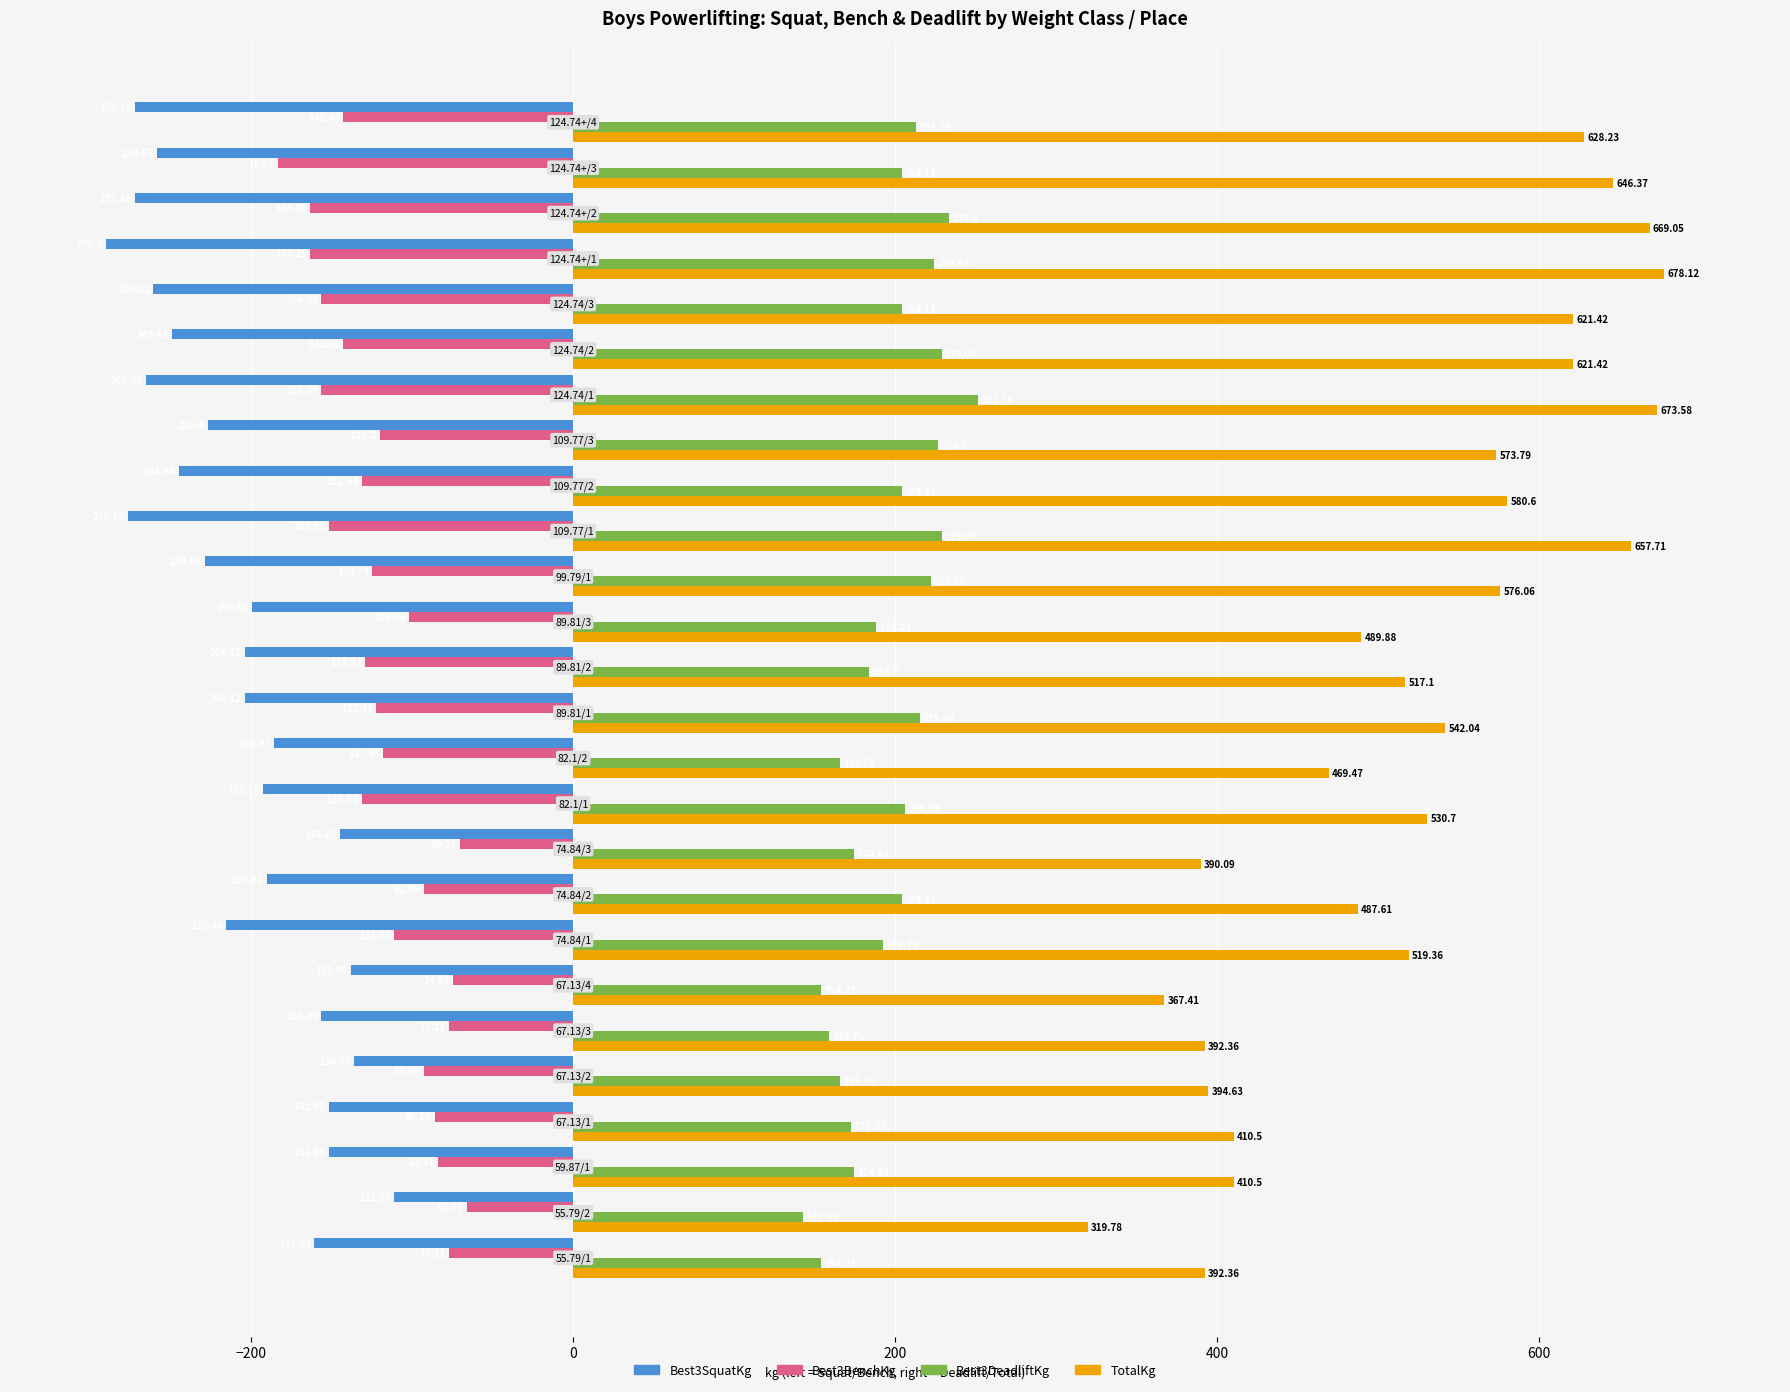

What is the average value of the Best3DeadliftKg series?

196.0